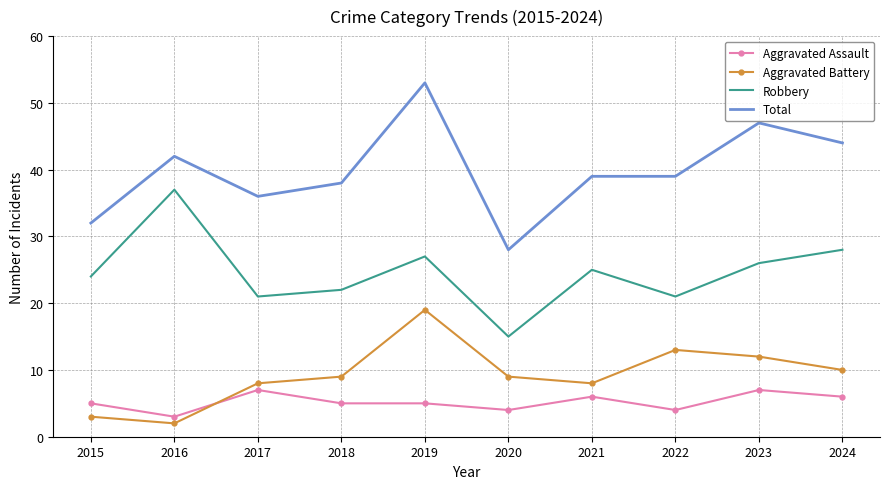

What is the lowest value of the Aggravated Assault series?

3